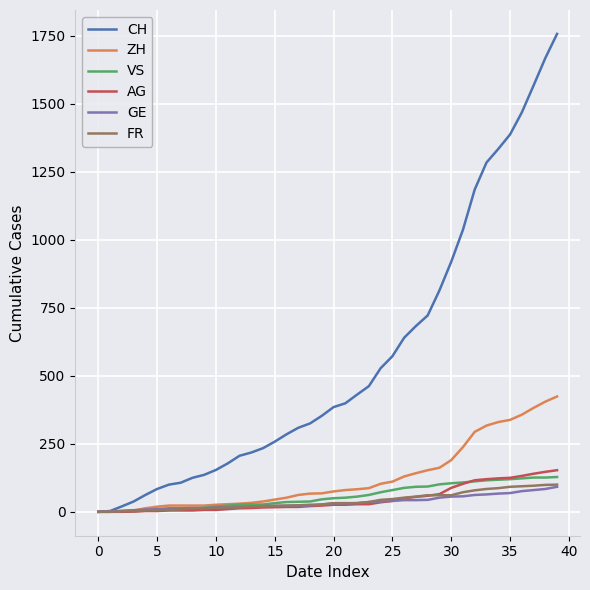

What is the maximum value shown in the chart?

1757